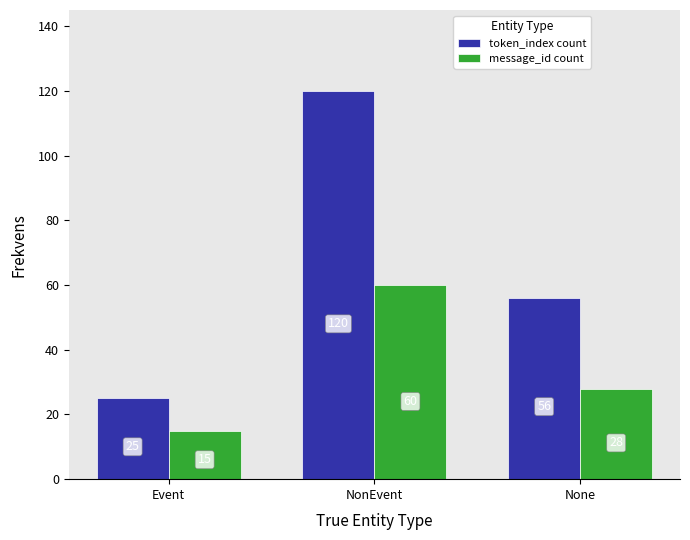

At which category is the sum across all series the highest?

NonEvent